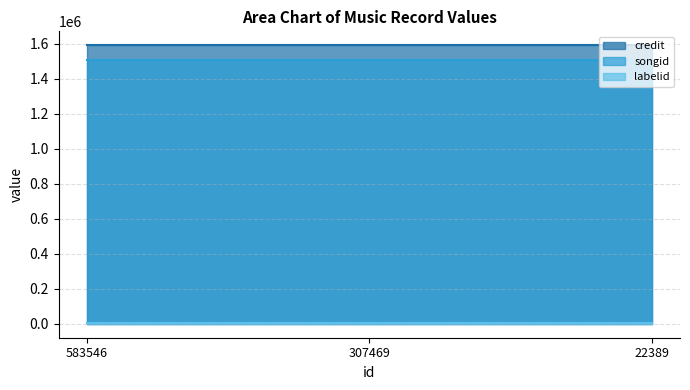

What is the total value across all series at 307469?

3103706